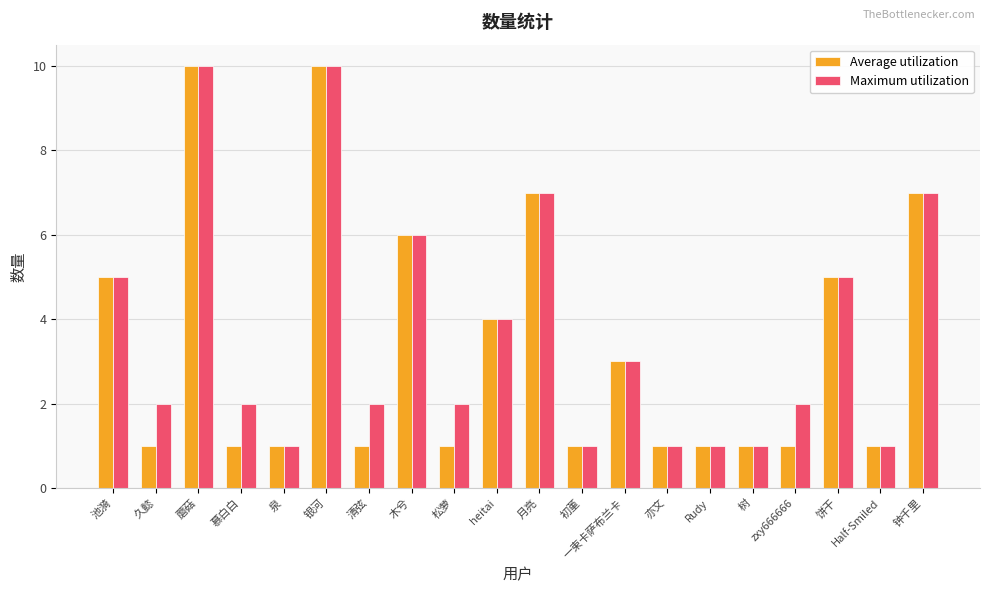

What is the greatest value displayed?

10